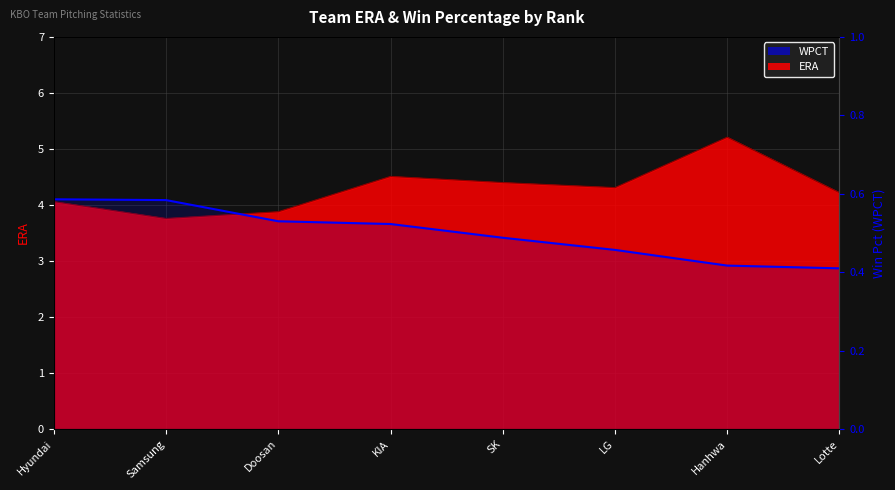

What position from the right is Lotte?

1